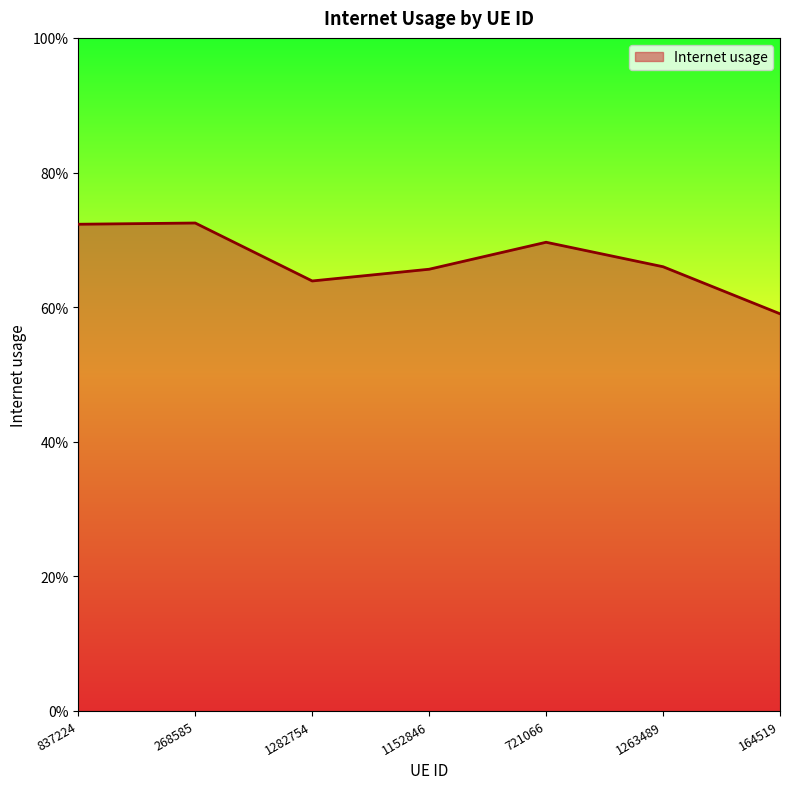

Which label corresponds to the smallest value in the chart?

164519